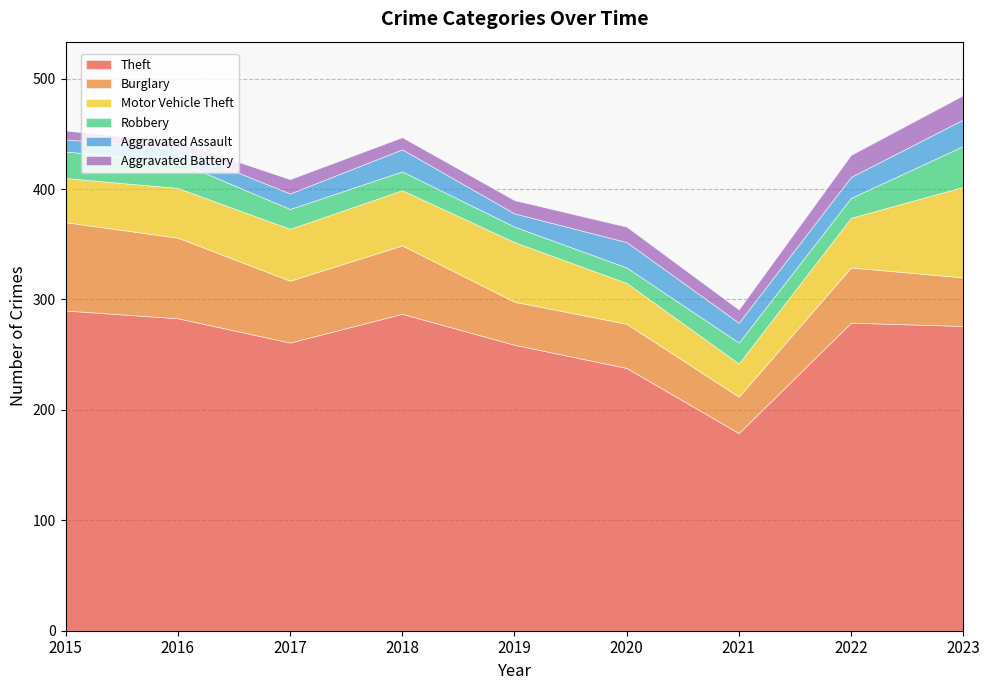

At 2022, list the series in order from smallest to largest.

Robbery, Aggravated Assault, Aggravated Battery, Motor Vehicle Theft, Burglary, Theft